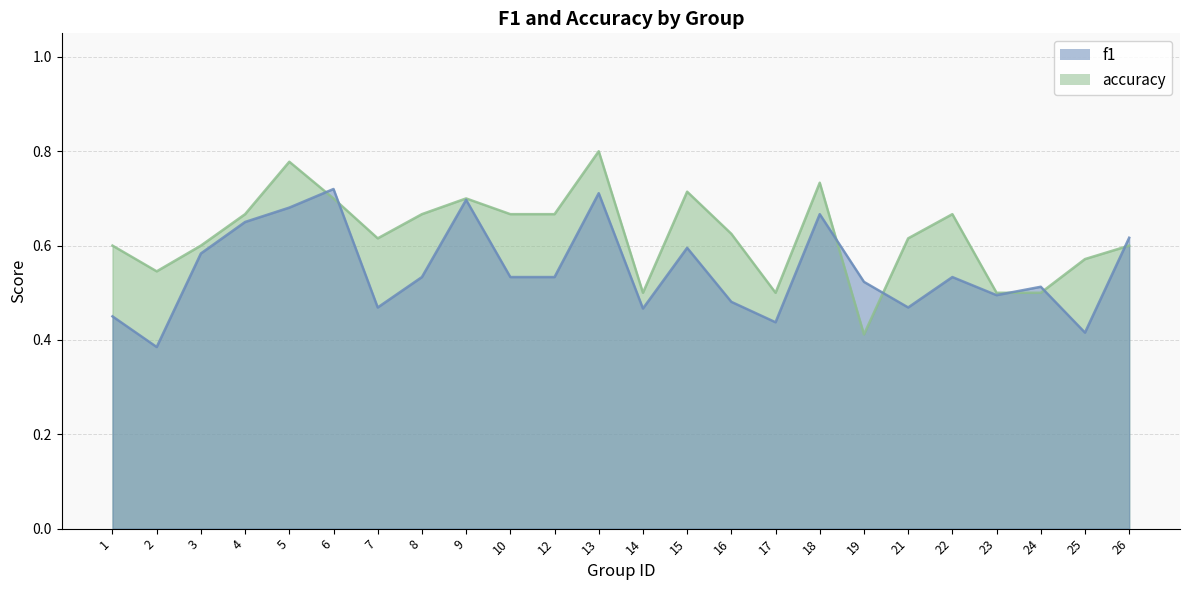

What is the average value of the accuracy series?

0.6